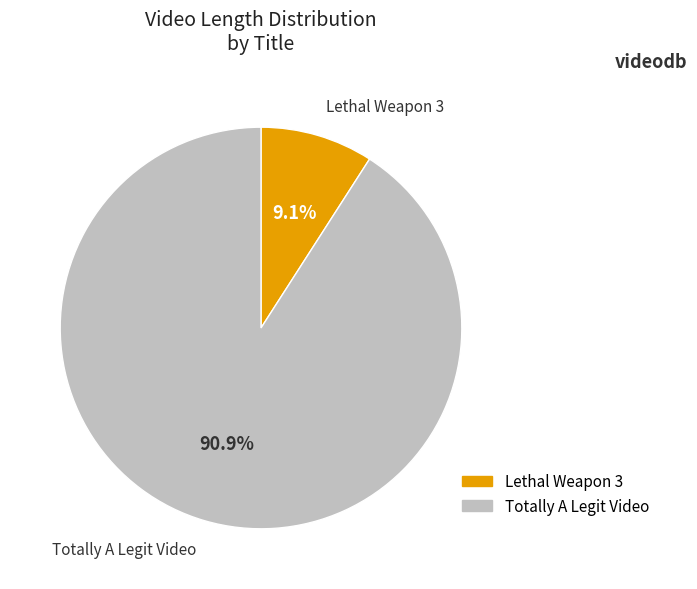

To the nearest percent, what is the difference between the largest and smallest slice percentages?

82%